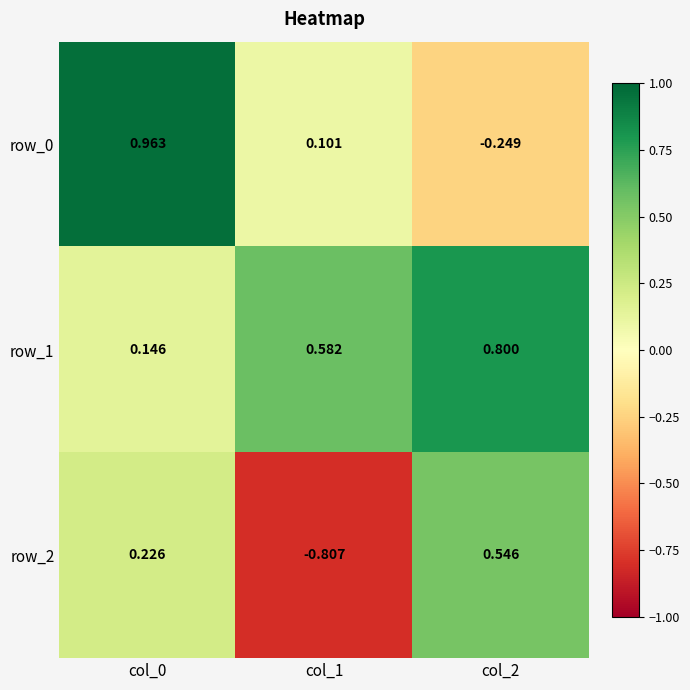

Where is row_0 nearest to the value 0?

col_1